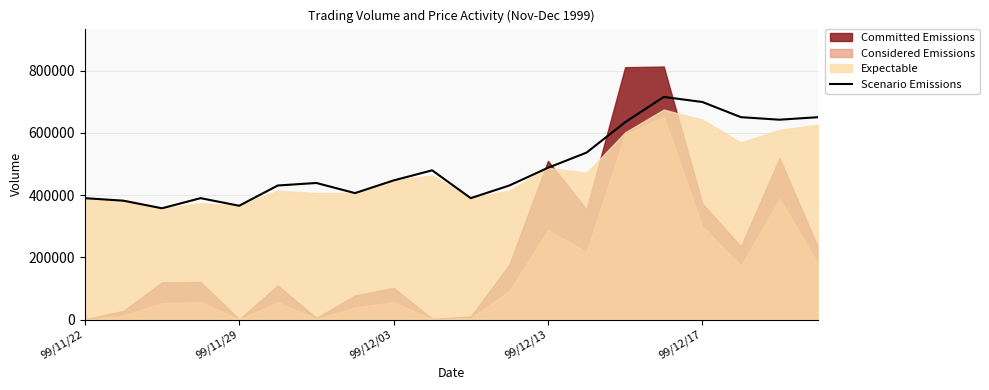

What is the lowest value of the Scenario Emissions series?

357720.0